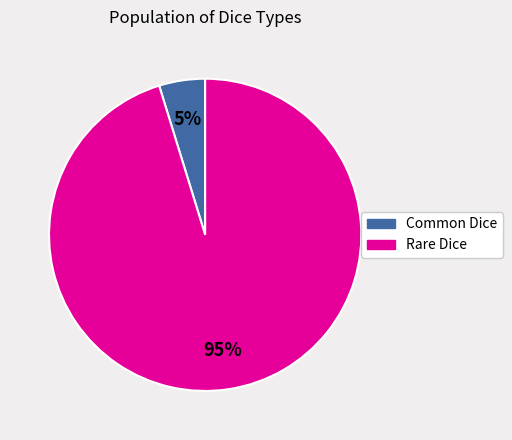

Is the sum of Rare Dice and Common Dice greater than half?

Yes